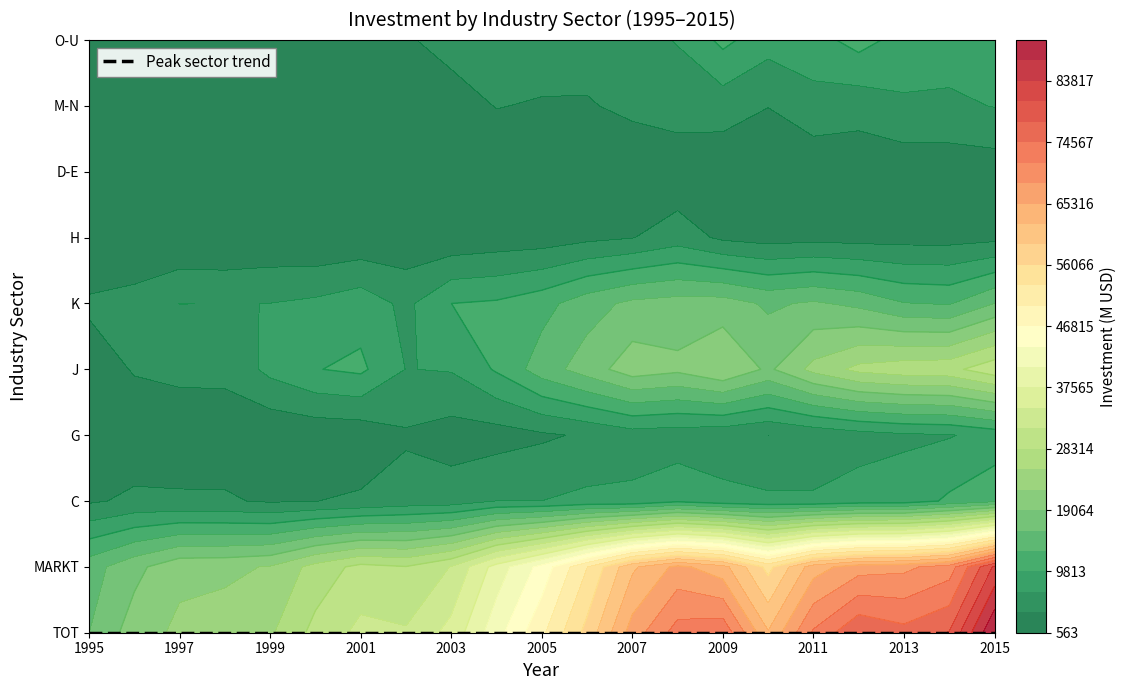

Reading left to right, what are all the values shown in this chart?

TOT: 0=15955	1=20585	2=22818	3=23521	4=24781	5=29274	6=32200	7=31733	8=35529	9=42566	10=49228	11=57098	12=66710	13=72847	14=73810	15=62501	16=71937	17=77424	18=75602	19=77818	20=89984
MARKT: 0=14619	1=18134	2=21348	3=21505	4=22368	5=26412	6=29293	7=28462	8=31510	9=38915	10=44823	11=52921	12=61669	13=66137	14=63353	15=55075	16=63891	17=67049	18=67651	19=69906	20=81266
C: 0=3246	1=4225	2=4116	3=3973	4=3284	5=3611	6=4074	7=4932	8=5144	9=6789	10=6736	11=7484	12=7400	13=9189	14=7830	15=7304	16=7177	17=8059	18=8167	19=10334	20=12167
G: 0=1238	1=1655	2=1556	3=2077	4=1030	5=1420	6=1616	7=3252	8=2316	9=2355	10=3195	11=4038	12=5286	13=4921	14=4501	15=3644	16=4494	17=5481	18=6227	19=6535	20=7804
J: 0=2071	1=3871	2=4440	3=4299	4=7589	5=9691	6=10428	7=6662	8=6931	9=10191	10=14448	11=17436	12=20810	13=19788	14=22135	15=18460	16=23110	17=26087	18=27091	19=27354	20=30400
K: 0=4143	1=4867	2=6770	3=6652	4=6755	5=7344	6=8518	7=5987	8=9811	9=10234	10=11777	11=14681	12=16688	13=17248	14=17364	15=15488	16=16397	17=15210	18=13023	19=12636	20=16012
H: 0=563	1=674	2=789	3=706	4=1124	5=744	6=1219	7=1441	8=1306	9=1800	10=2016	11=2902	12=3543	13=5201	14=3064	15=2371	16=2707	17=2509	18=2463	19=2493	20=2856
D-E: 0=709	1=837	2=812	3=1190	4=1121	5=1503	6=1461	7=2012	8=1901	9=2277	10=1585	11=1058	12=1551	13=1407	14=1513	15=1430	16=1401	17=1633	18=1621	19=1688	20=1901
M-N: 0=1885	1=1101	2=1760	3=1759	4=803	5=1051	6=1284	7=2770	8=2821	9=3715	10=3470	11=3409	12=4287	13=5208	14=5023	15=3709	16=5567	17=4864	18=6247	19=6159	20=6835
O-U: 0=1414	1=2745	2=1535	3=1928	4=2566	5=3039	6=3130	7=3438	8=4309	9=4153	10=4729	11=4858	12=5770	13=6884	14=10610	15=7950	16=8607	17=10978	18=8635	19=8214	20=9202